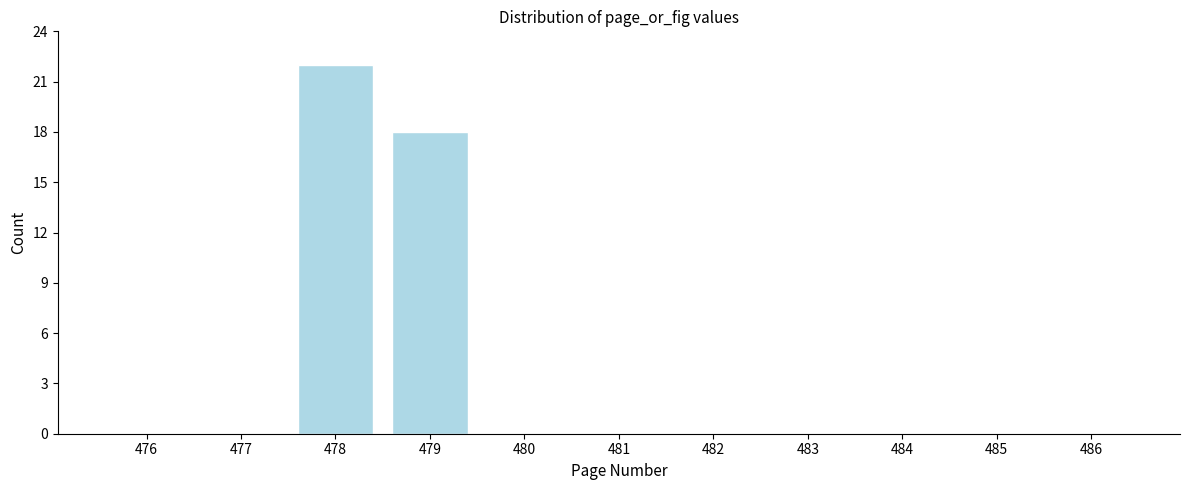

Read the value at 478.

22